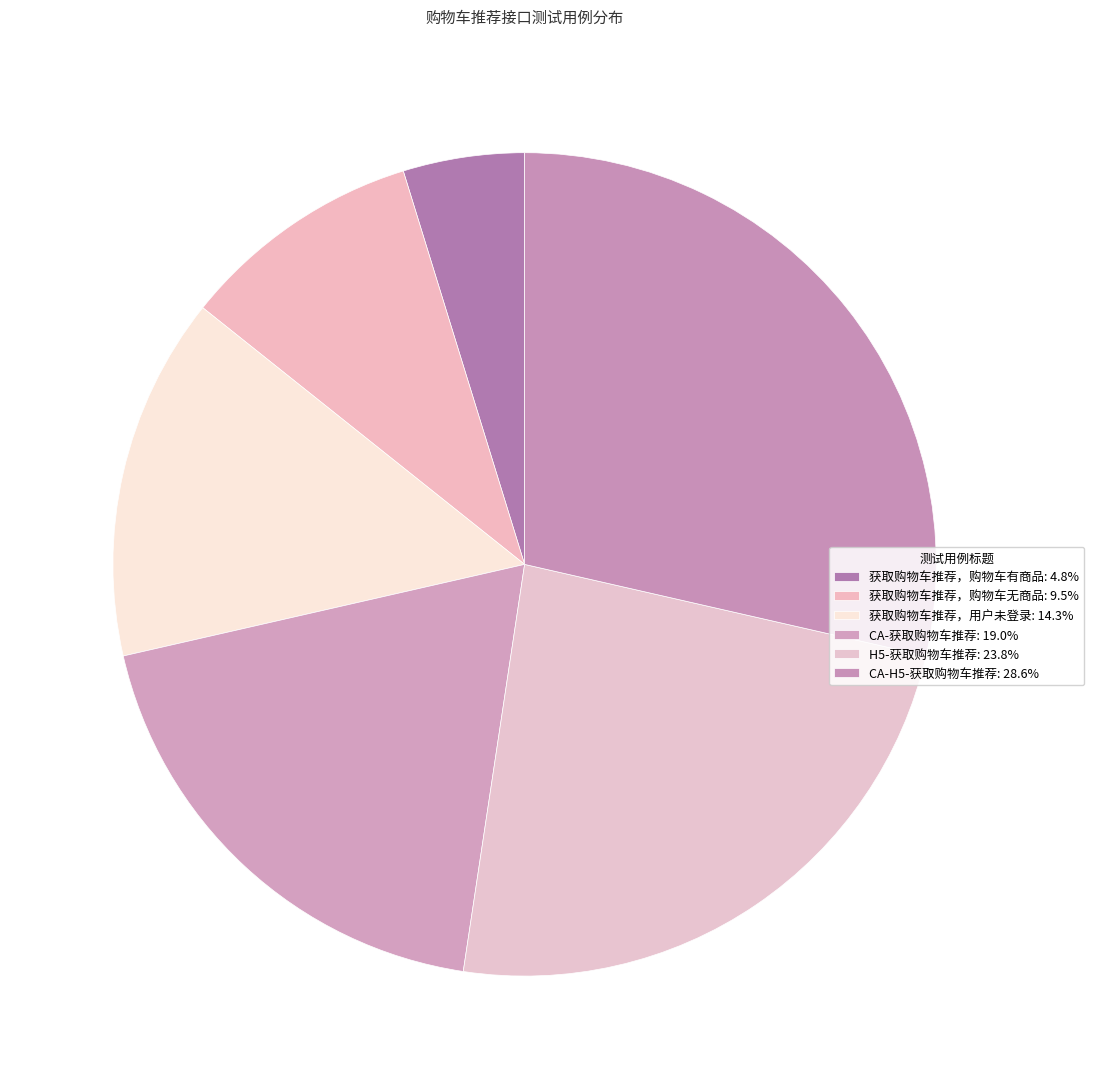

How many slices are in this pie chart?

6